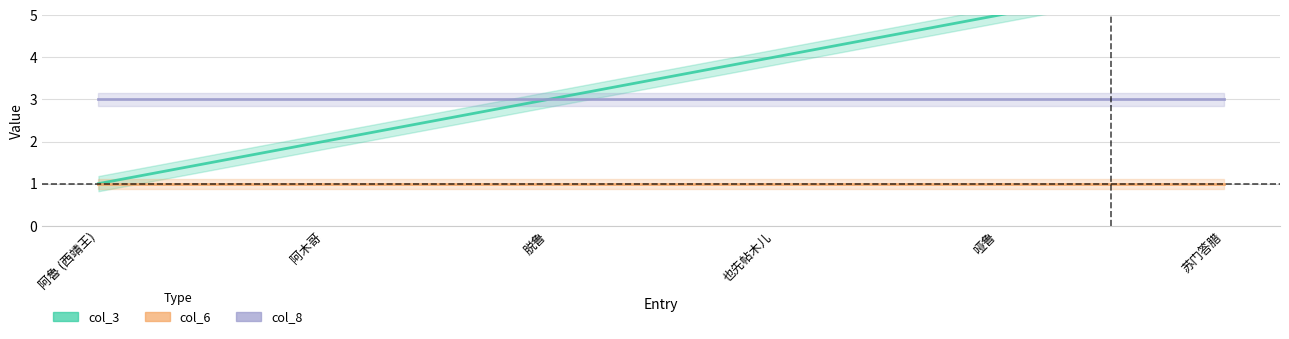

The col_8 series shows 3 at 哑鲁. True or false?

True